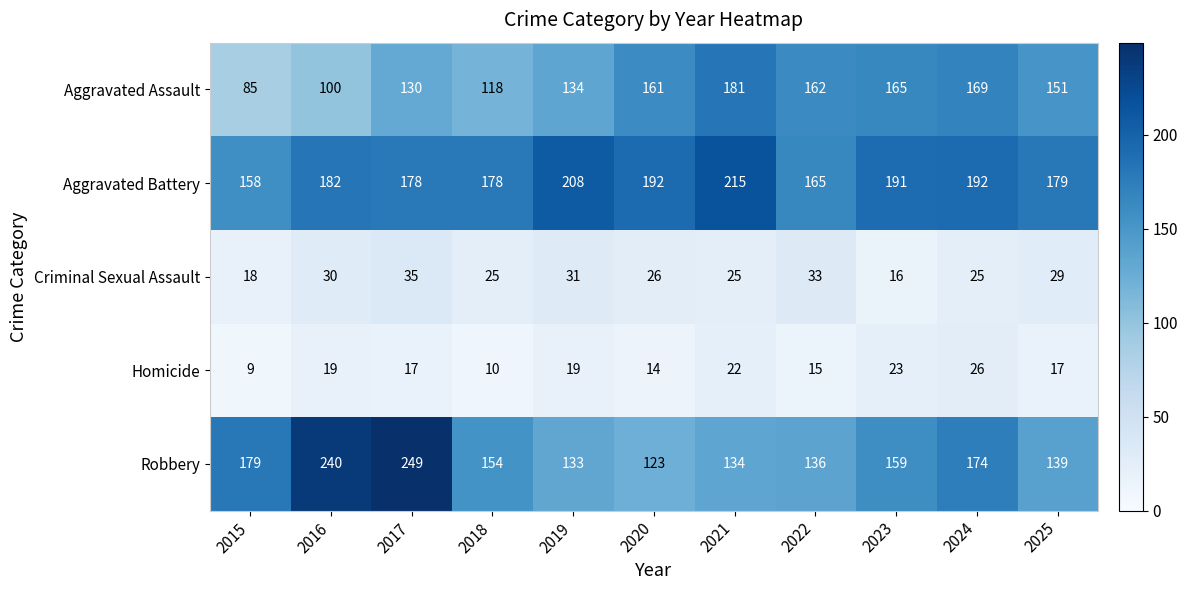

What value does the Criminal Sexual Assault series have at 2016, to the nearest 5?

30